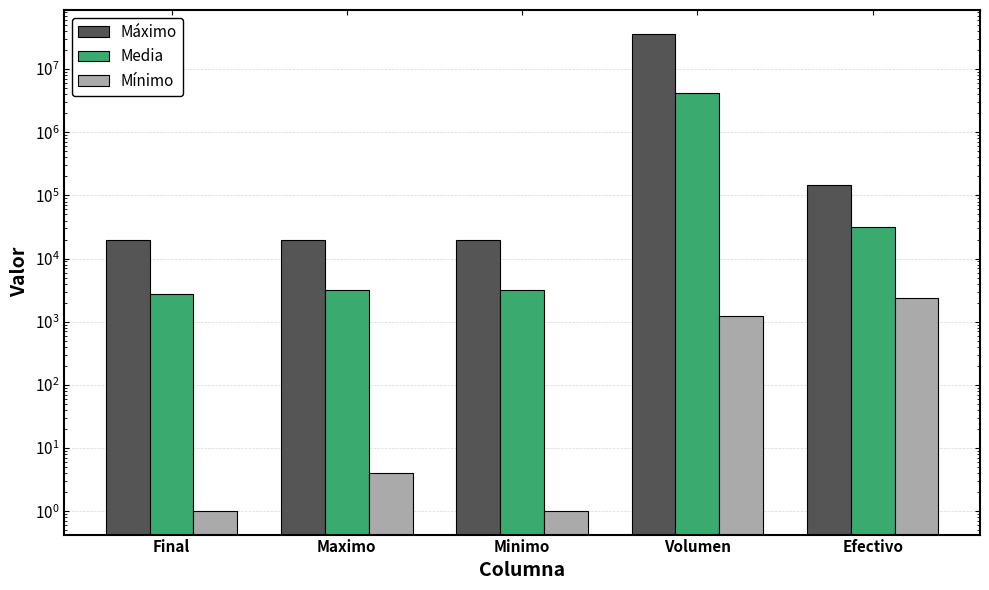

Reading left to right, list all the values displayed in this chart.

Máximo: 19705.0	19875.0	19675.0	36129692.0	145765.4
Media: 2796.8	3170.1	3136.5	4252278.5	31767.8
Mínimo: 1.0	4.1	1.0	1221.0	2343.1